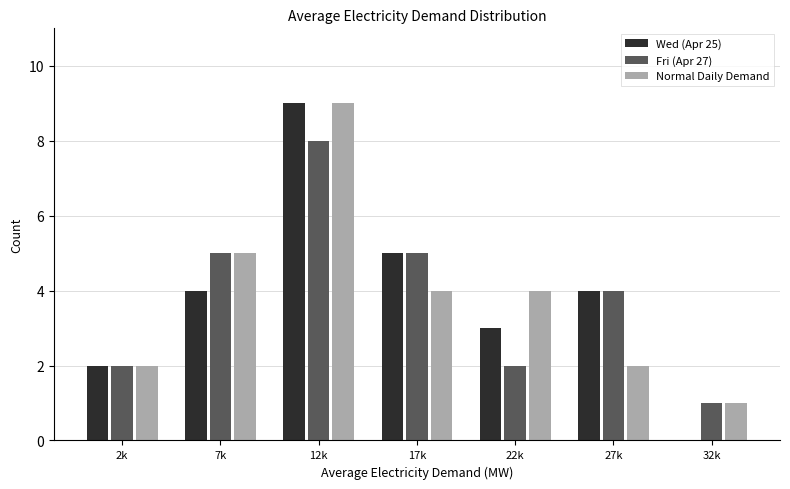

Reading right to left, list all the values displayed in this chart.

Wed (Apr 25): 32k=0	27k=4	22k=3	17k=5	12k=9	7k=4	2k=2
Fri (Apr 27): 32k=1	27k=4	22k=2	17k=5	12k=8	7k=5	2k=2
Normal Daily Demand: 32k=1	27k=2	22k=4	17k=4	12k=9	7k=5	2k=2